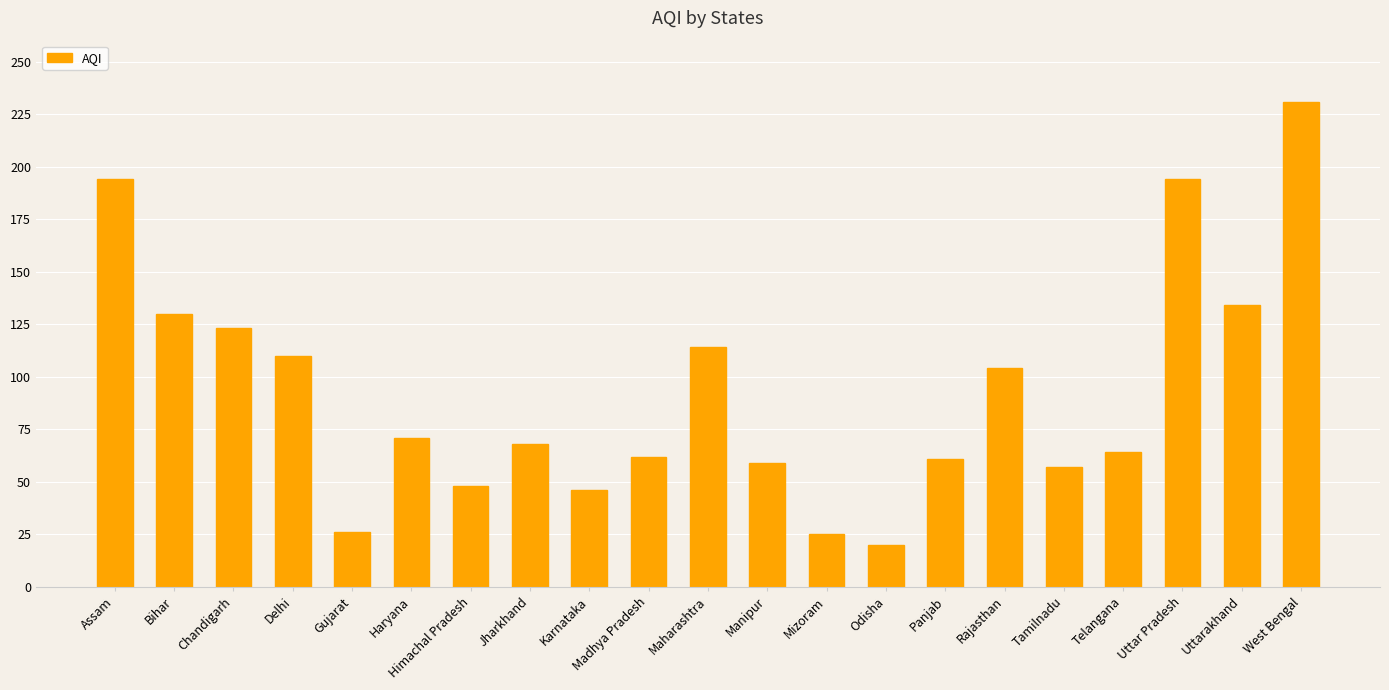

How many bars are there in total?

21